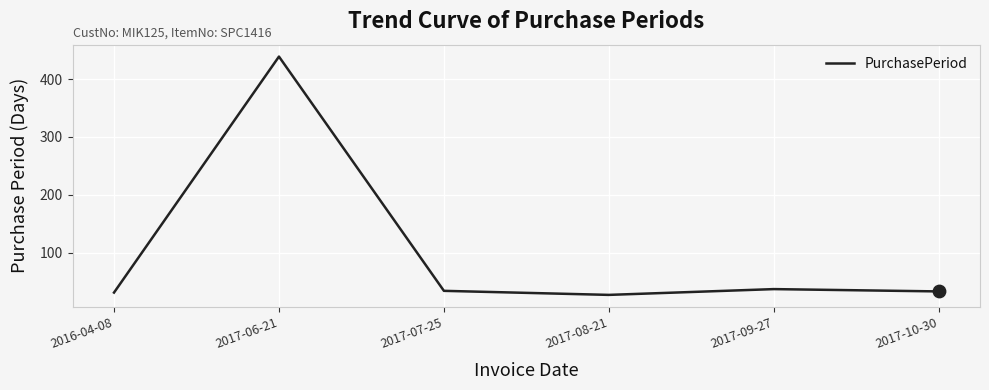

Approximately how many times larger is the value at 2017-06-21 compared to 2017-07-25?

12.9